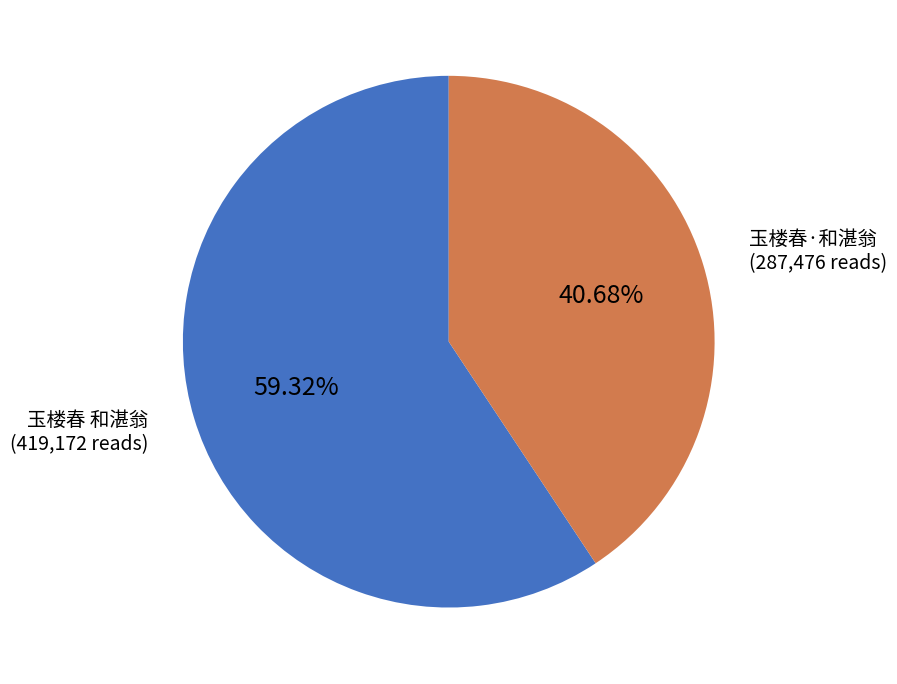

To the nearest percent, what is the combined percentage of 玉楼春·和湛翁 and 玉楼春 和湛翁?

100%